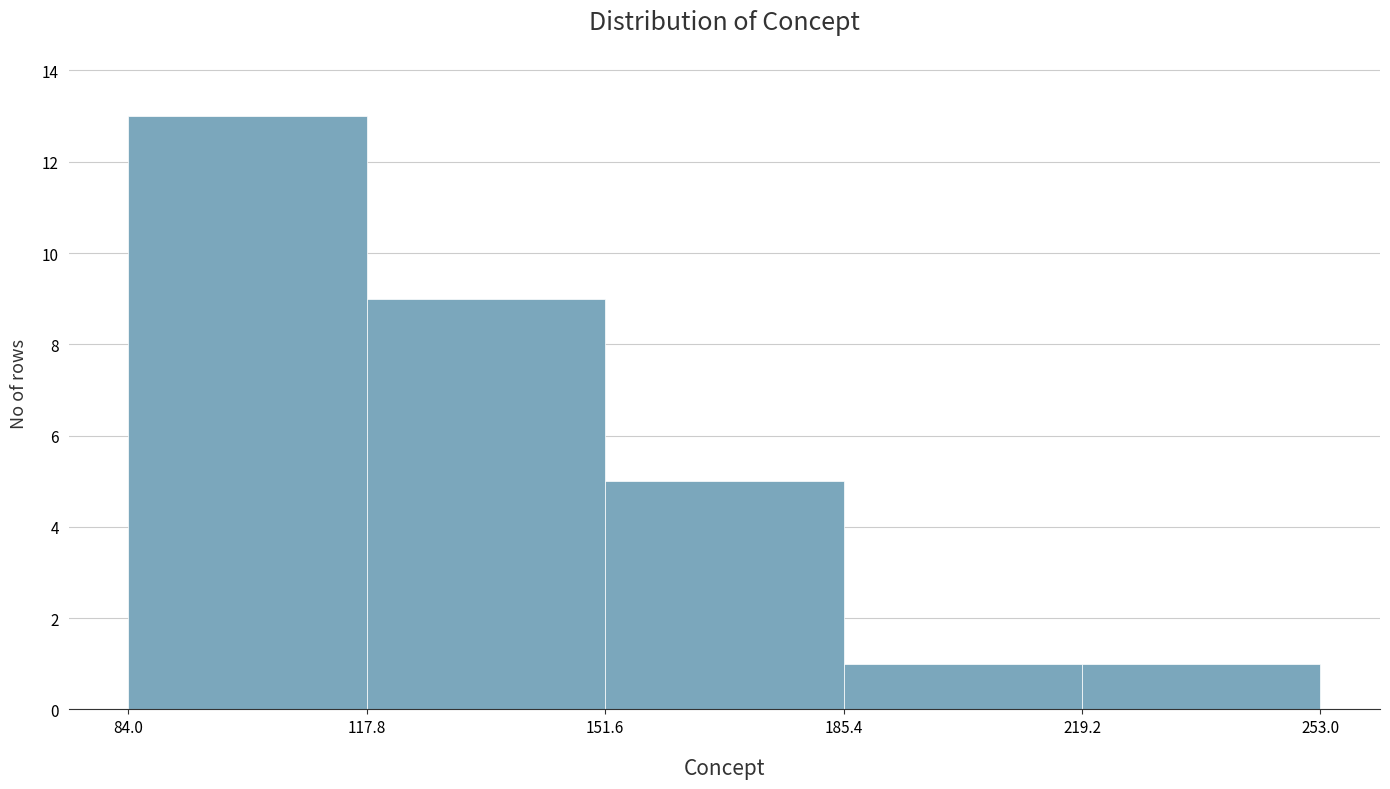

Reading left to right, list every bar in this chart as the range it spans on the x-axis followed by its height. The values are not printed on the chart, so give them approximately, as read against the axis.

84.0 to 117.8: 13
117.8 to 151.6: 9
151.6 to 185.4: 5
185.4 to 219.2: 1
219.2 to 253.0: 1